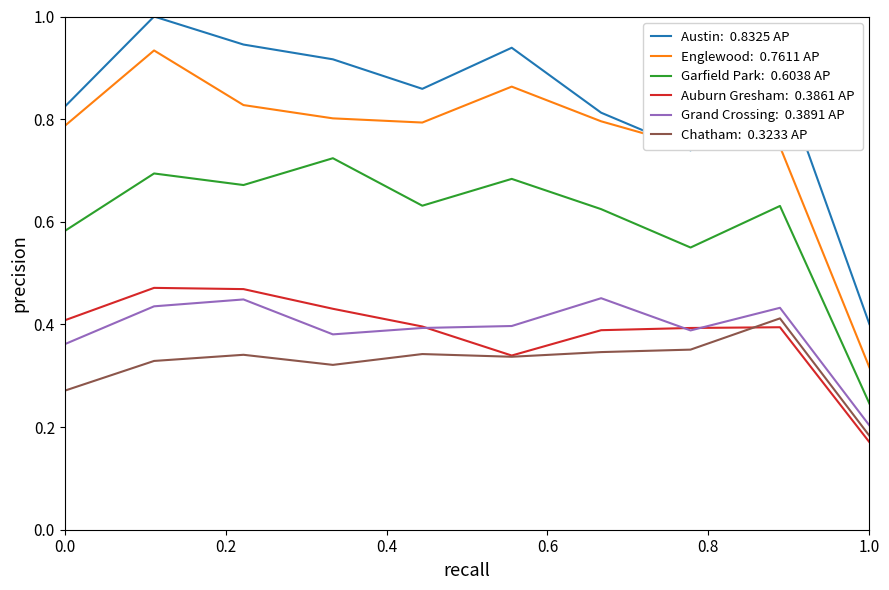

What is the greatest value displayed?

1.0